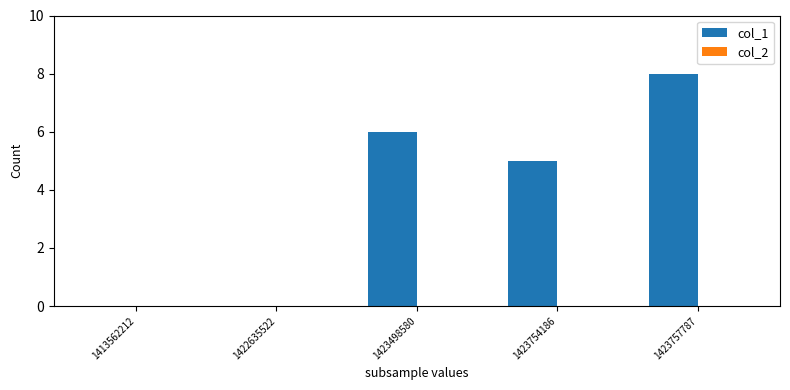

What is the sum of all values?

19